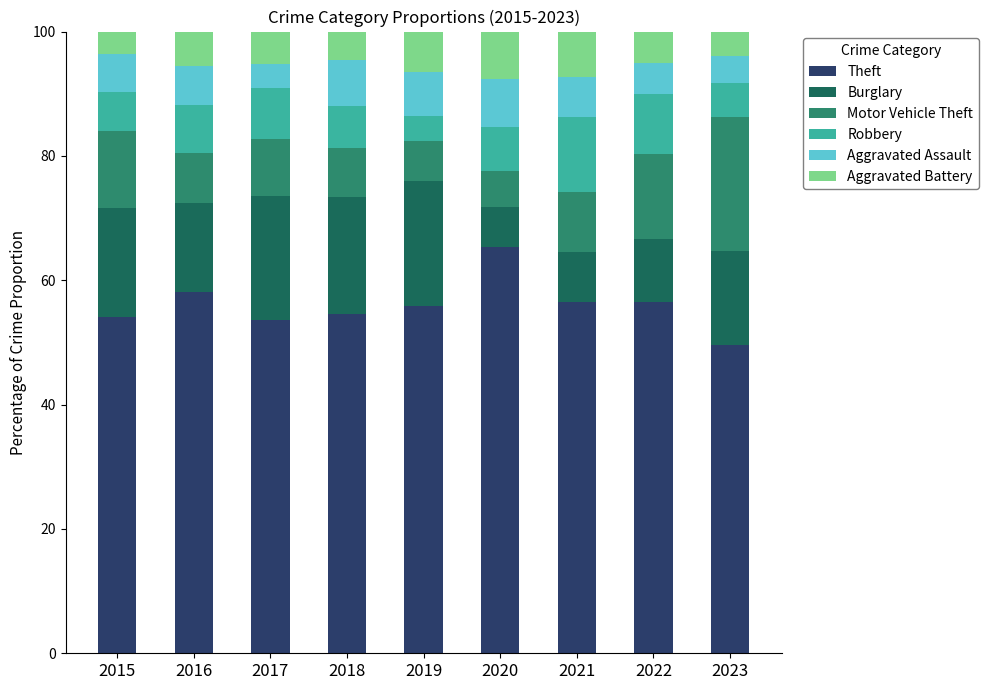

What is the sum of the Theft values at 2016 and 2015?

112.2